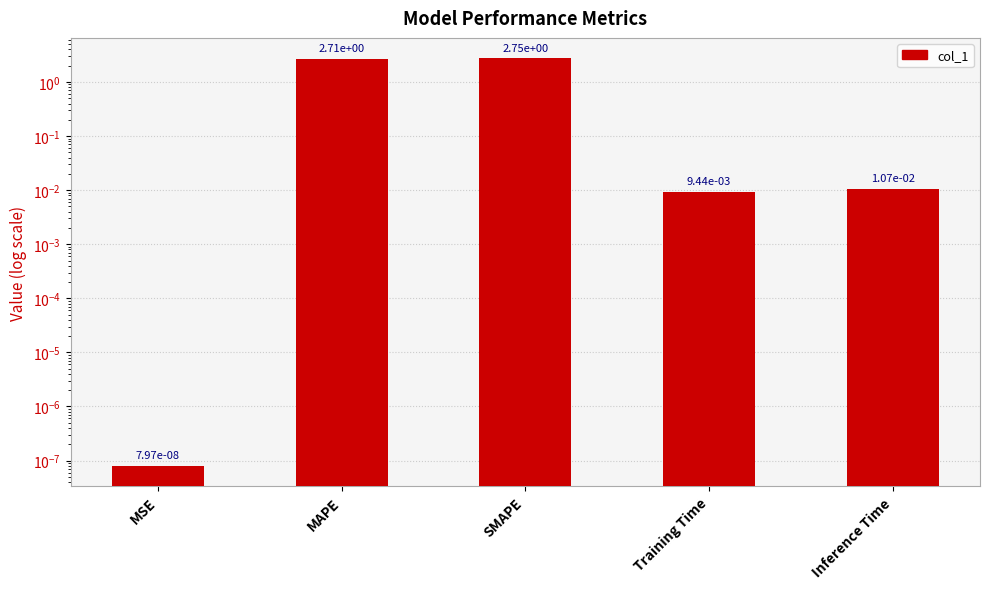

List the labels in order of value, smallest first.

MSE, Training Time, Inference Time, MAPE, SMAPE